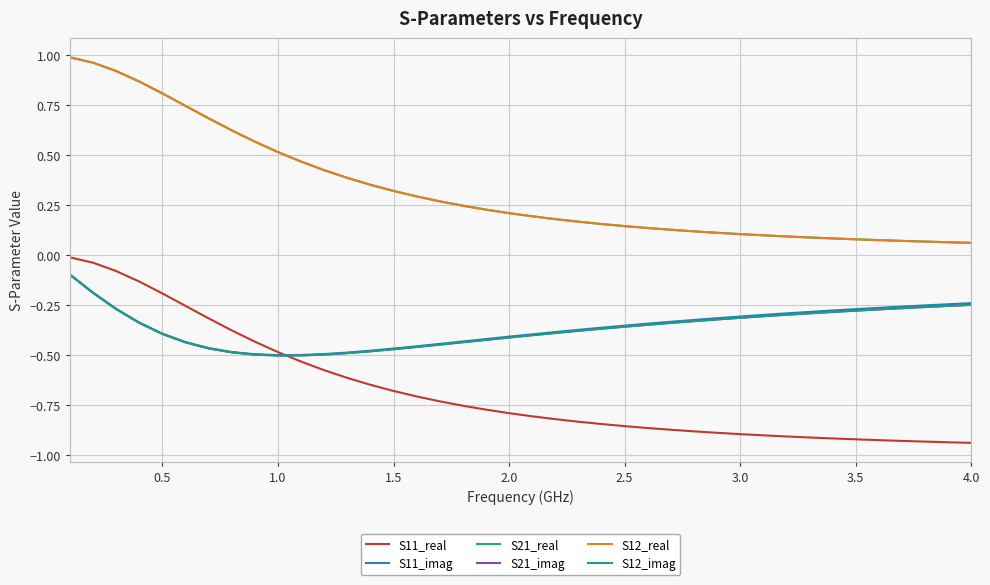

Does the chart have visible grid lines?

Yes